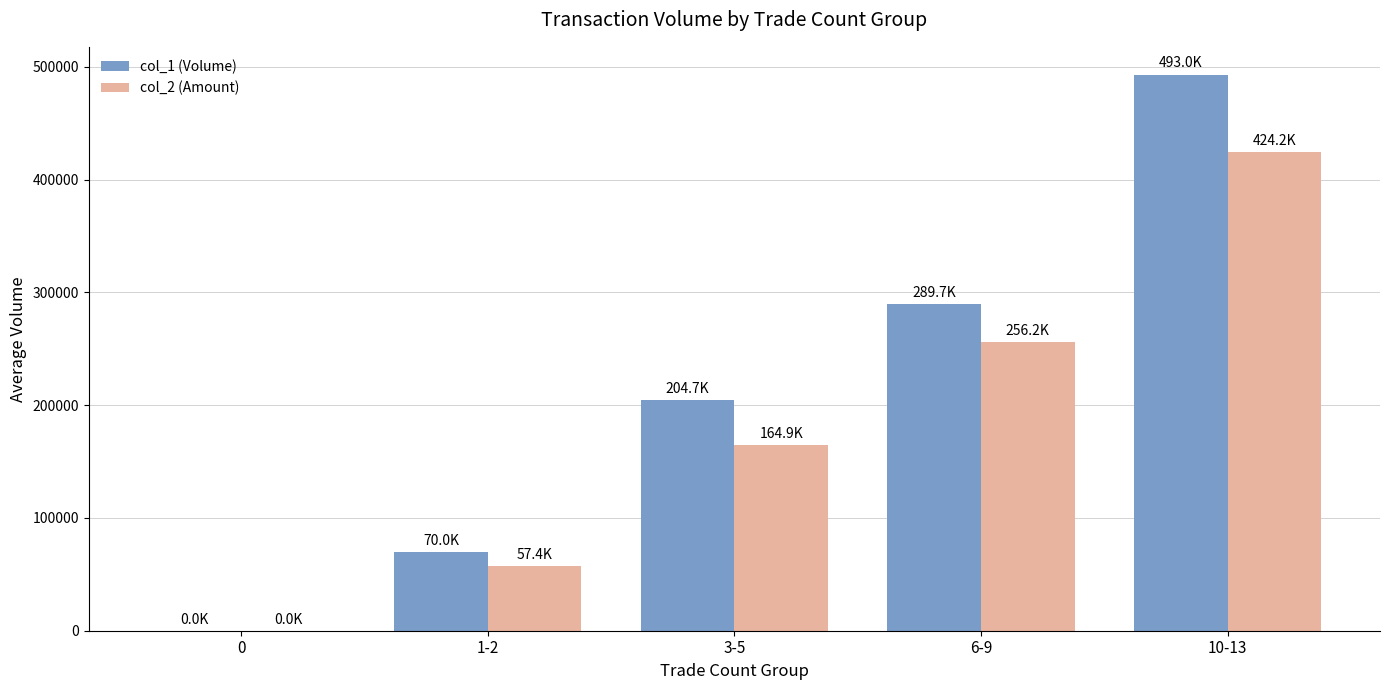

Reading left to right, what are all the values shown in this chart?

col_1 (Volume): 0.0	70000.0	204714.3	289714.3	493000.0
col_2 (Amount): 0.0	57416.7	164924.3	256185.7	424210.0